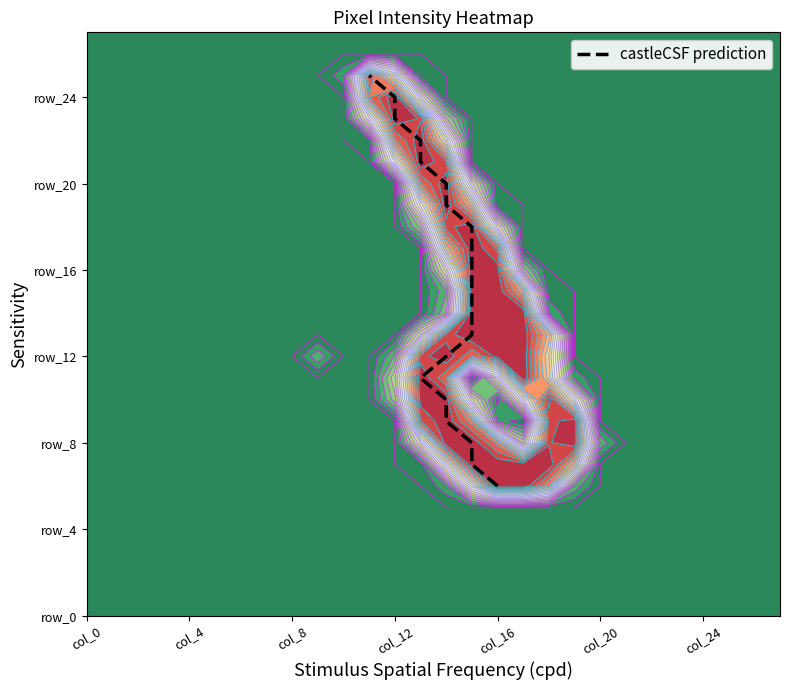

How many data points are above 16?

9